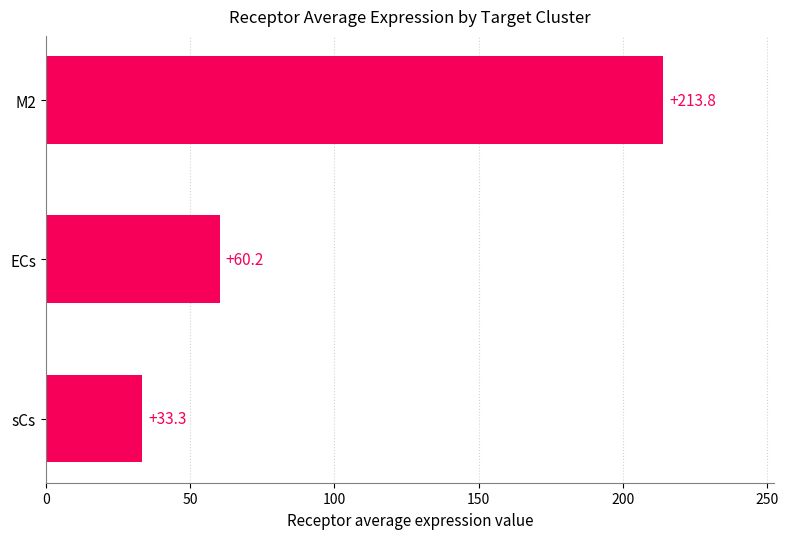

What is the difference between the maximum and minimum values?

180.5